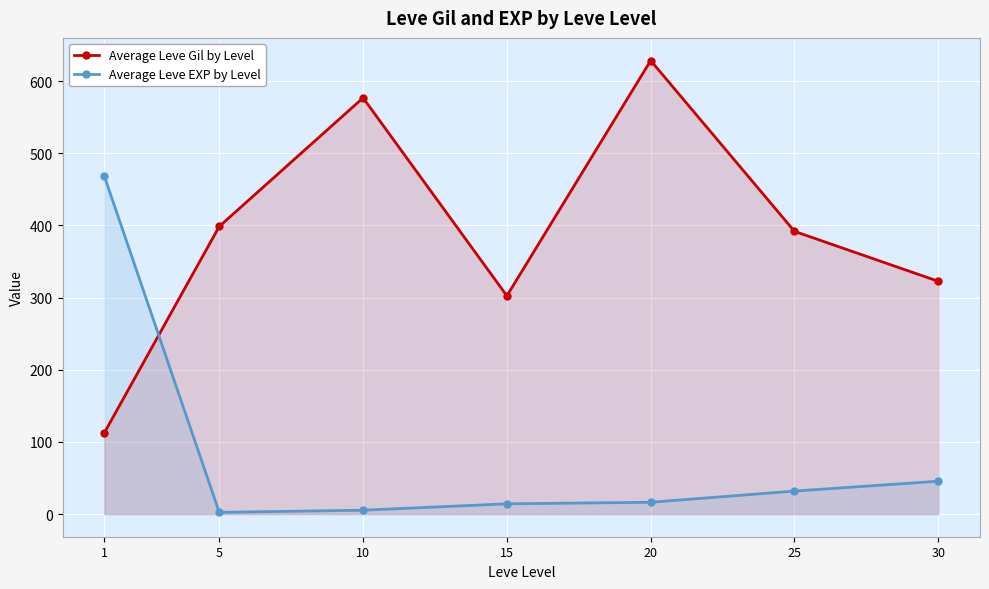

Rank the series by their maximum value, from lowest to highest.

Average Leve EXP by Level, Average Leve Gil by Level